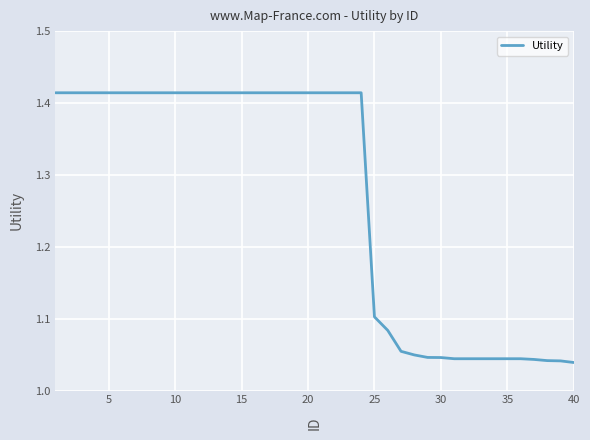

What is the difference between the maximum and minimum values?

0.4